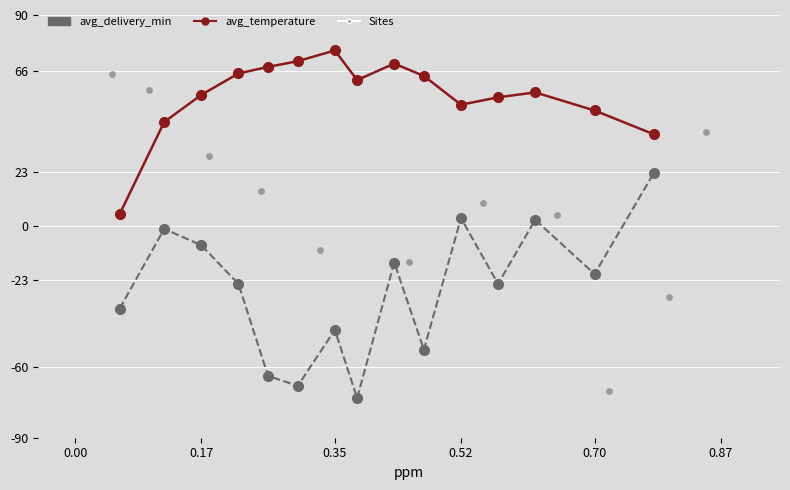

Which series has the largest total across all categories?

avg_temperature